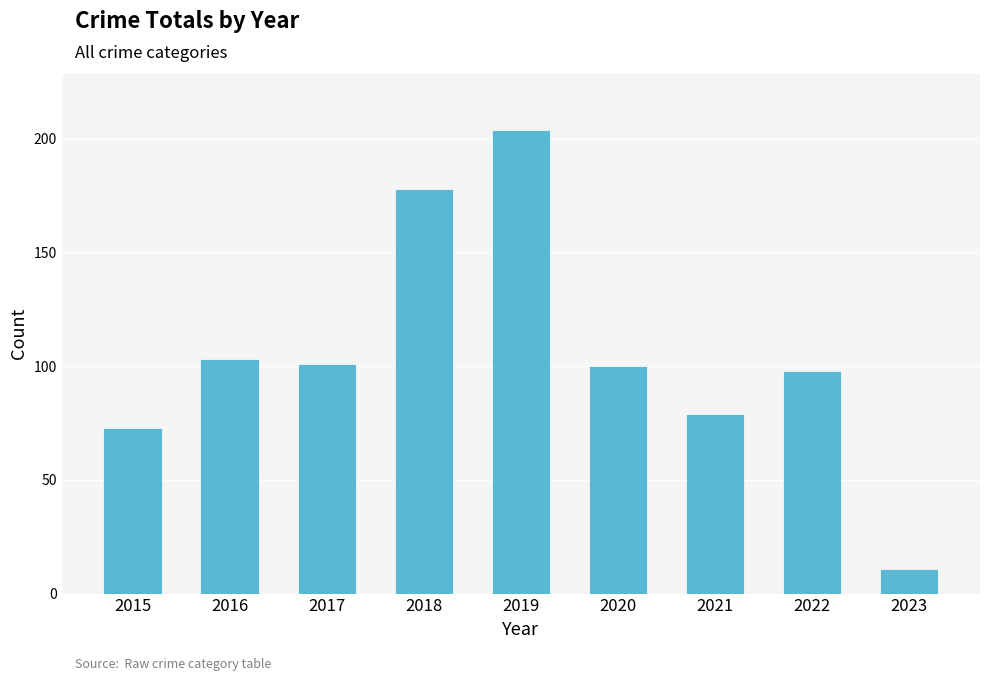

Reading right to left, list all the values displayed in this chart.

2023=11	2022=98	2021=79	2020=100	2019=204	2018=178	2017=101	2016=103	2015=73